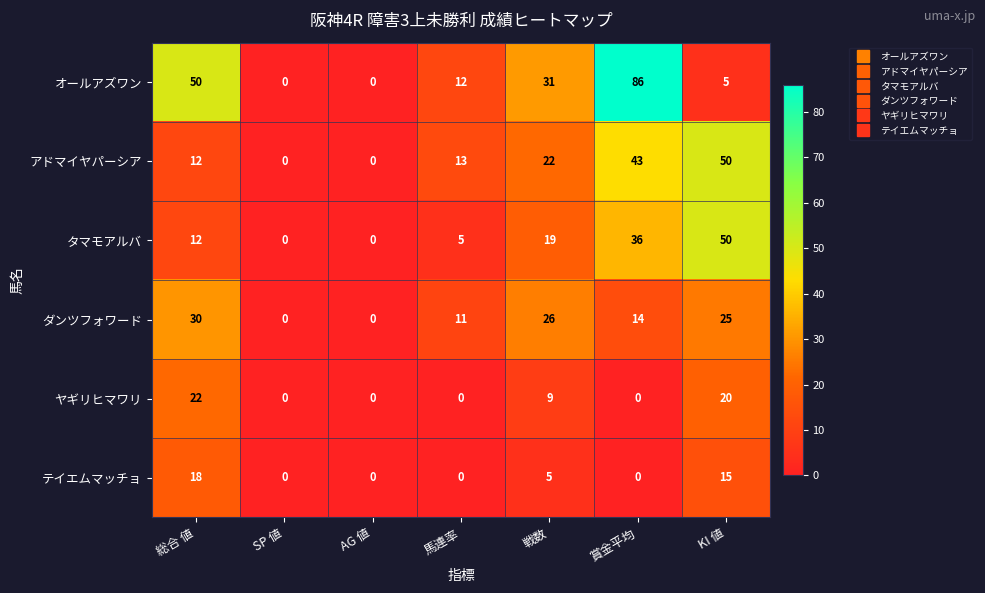

What is the average value of the ヤギリヒマワリ series?

7